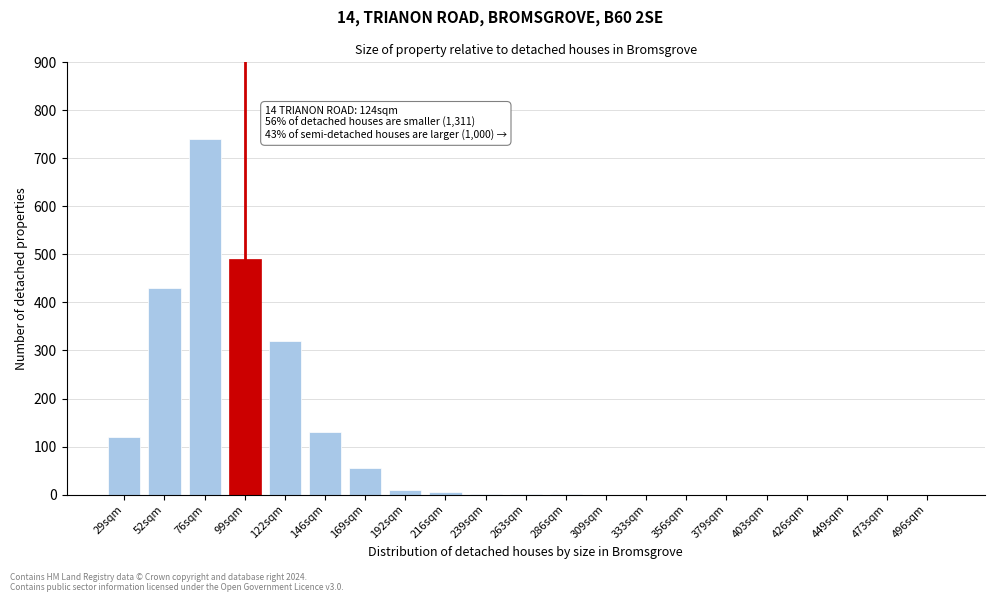

Which has a higher value, 146sqm or 379sqm?

146sqm